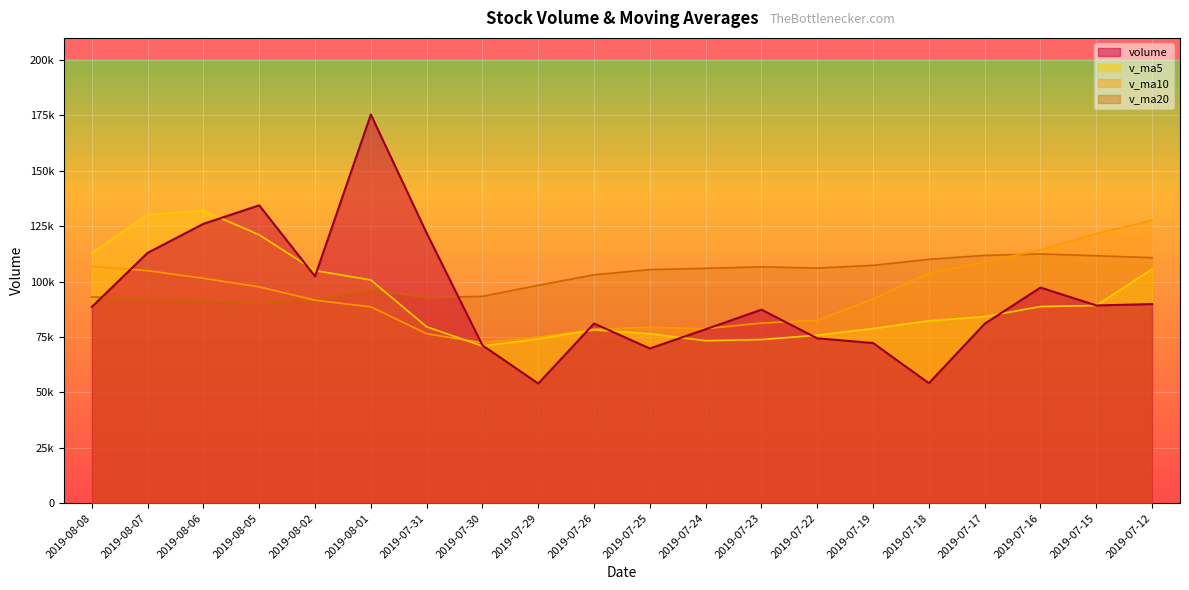

What are all the series names shown in the legend?

volume, v_ma5, v_ma10, v_ma20